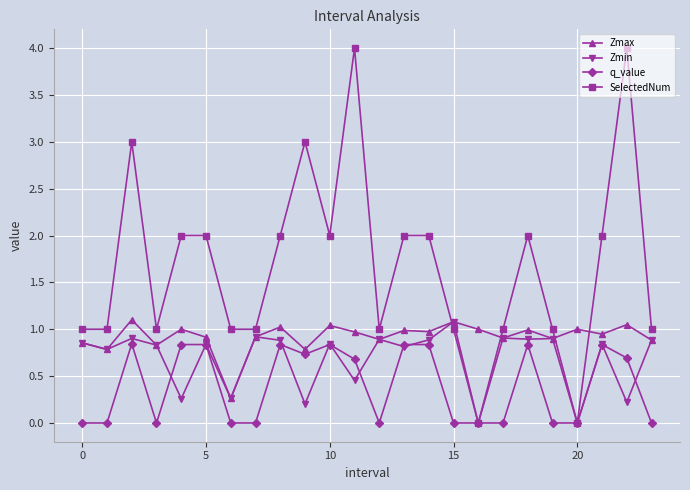

Which series has the largest range (max minus min)?

SelectedNum